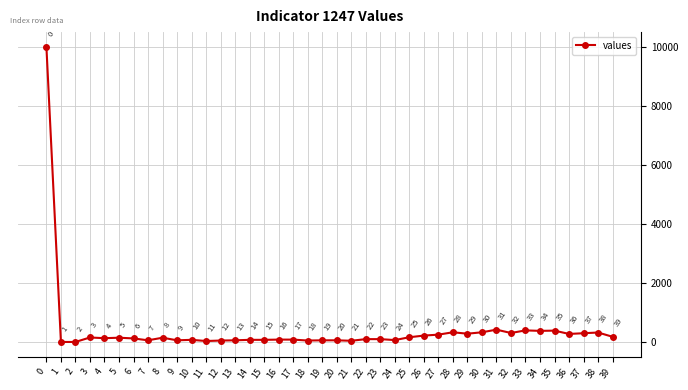

Is this an area chart (filled region under the line)?

No